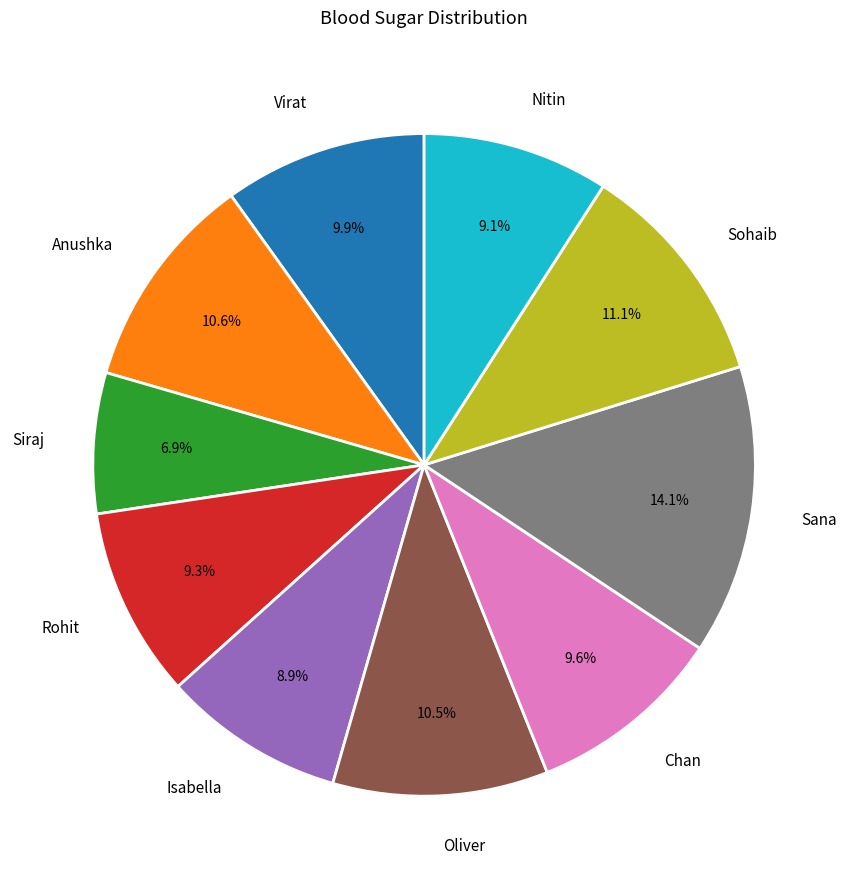

Which category has the biggest portion of the pie?

Sana